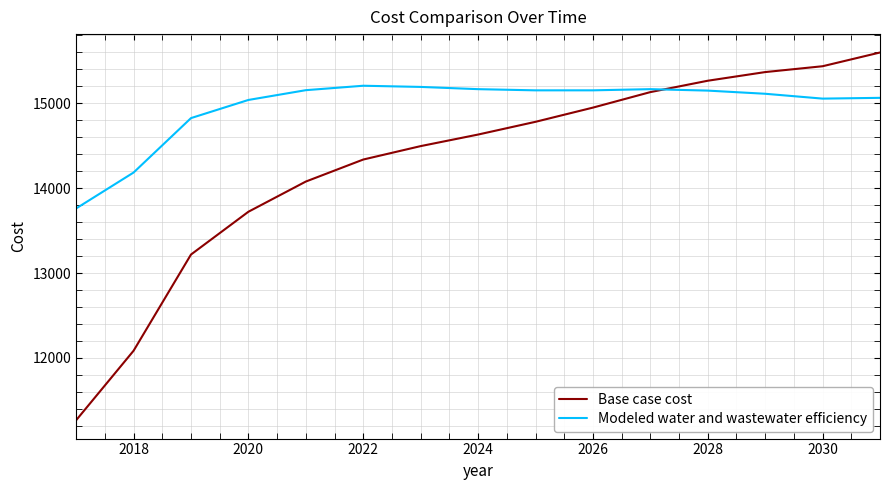

Which series has the widest spread of values?

Base case cost